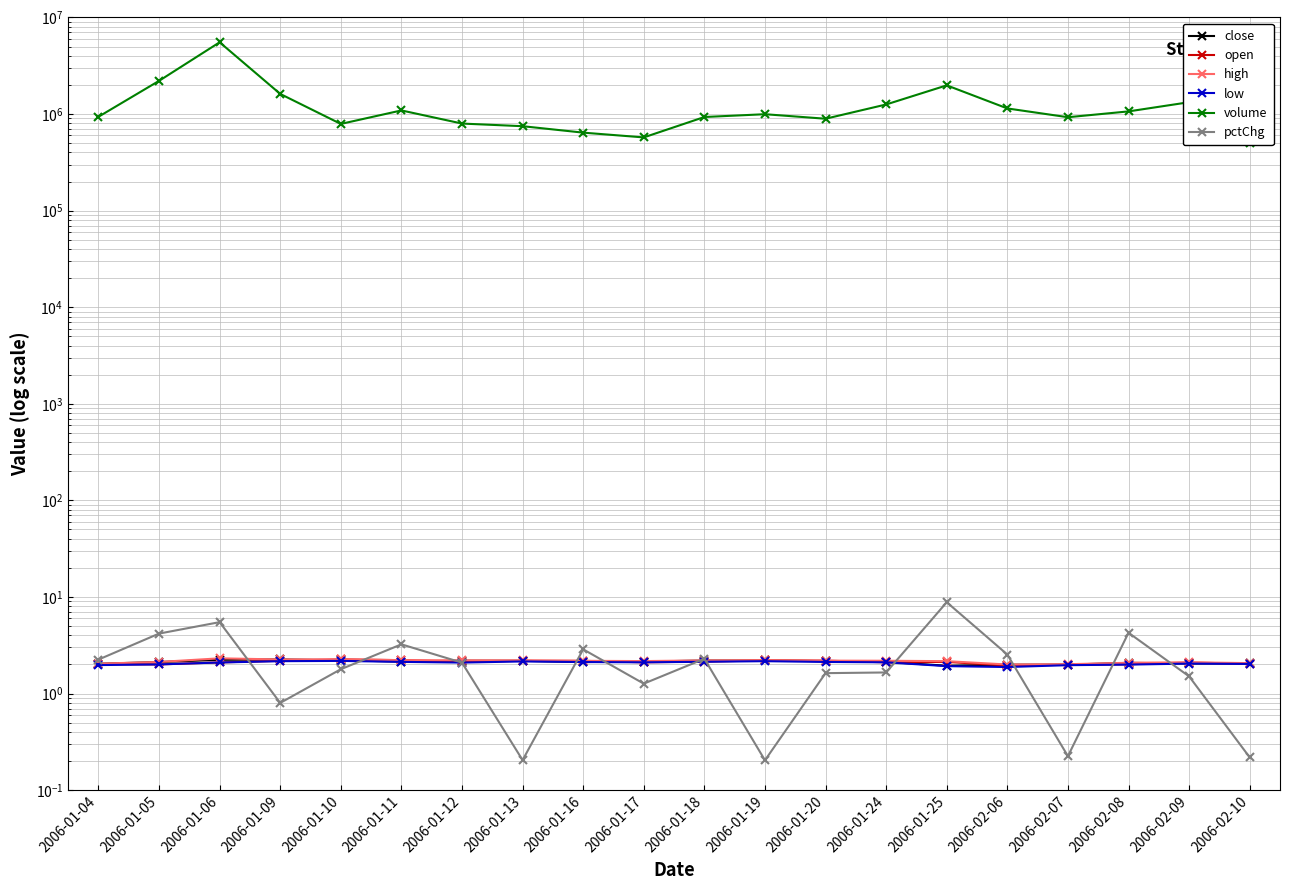

Which series has the largest range (max minus min)?

volume